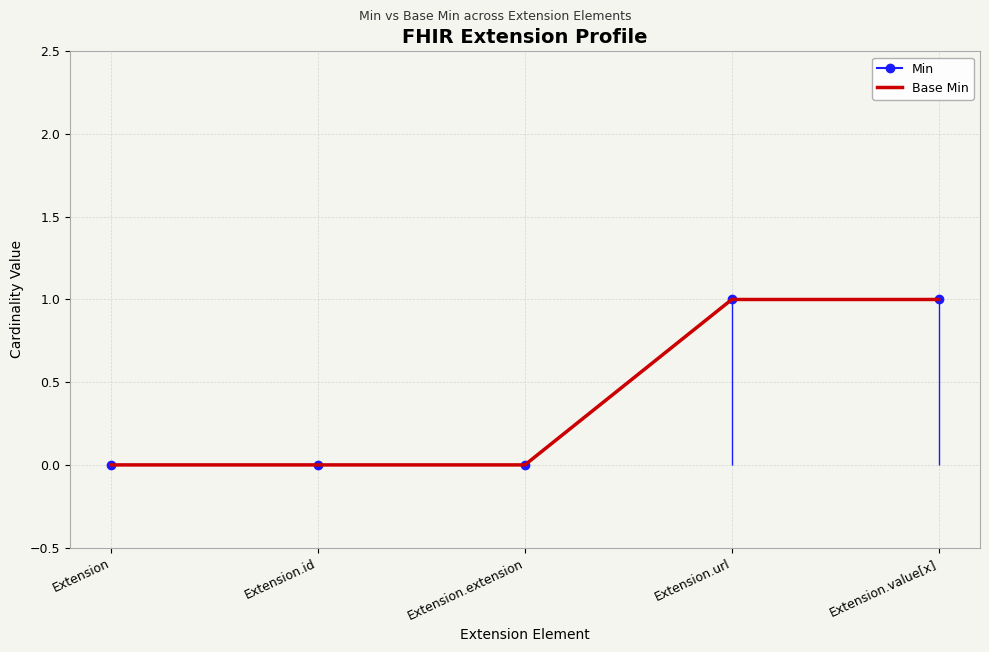

What is the sum of the Min values at Extension and Extension.value[x]?

1